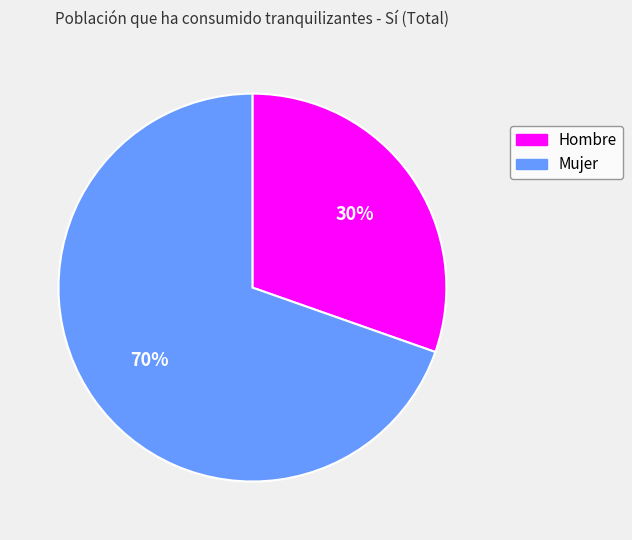

Approximately how many times larger is the value at Mujer compared to Hombre?

2.3